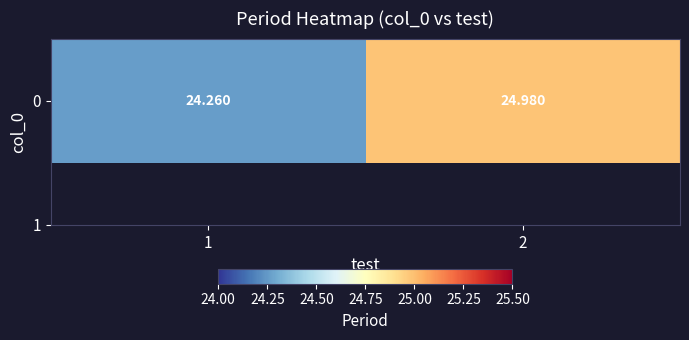

What is the average value?

24.6